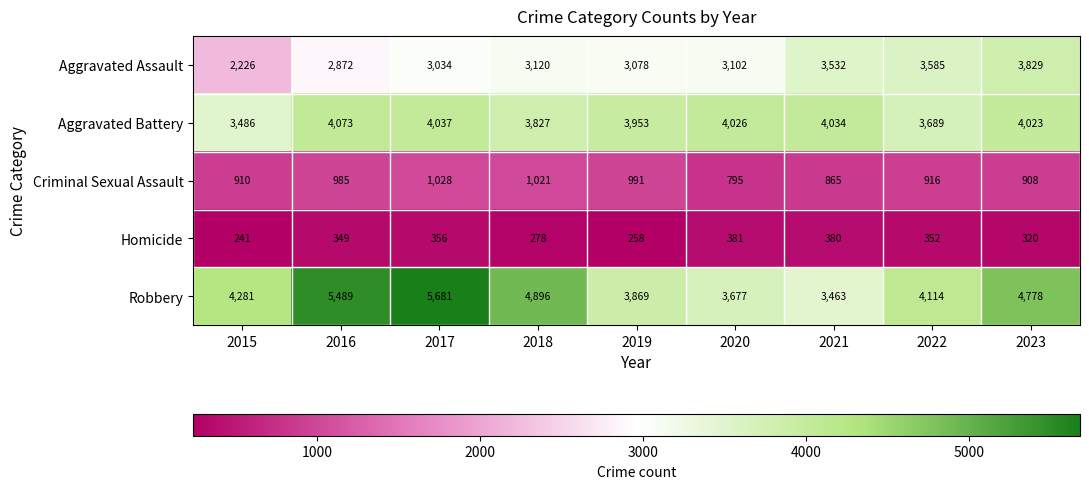

What is the sum of all Aggravated Assault values?

28378